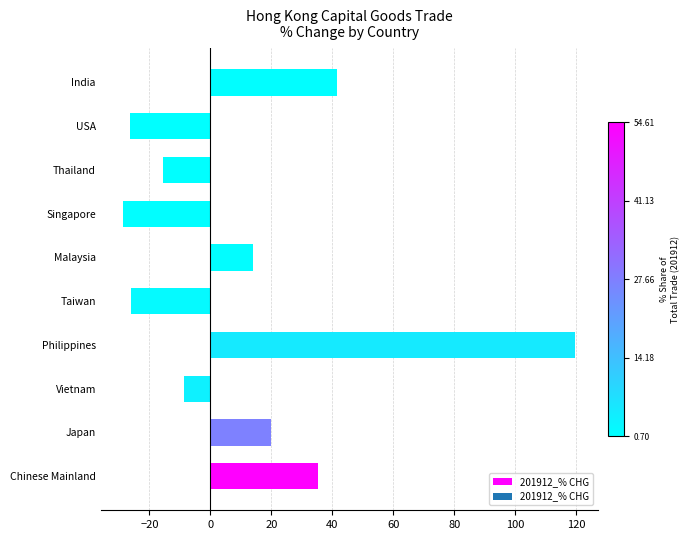

What is the average value?

12.5